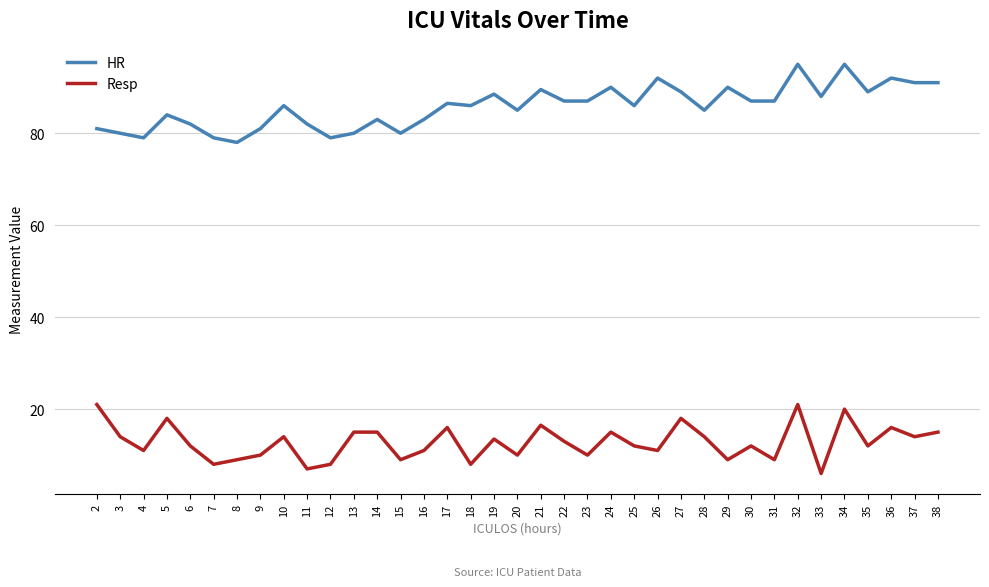

What is the spread (max minus min) of values at 34?

75.0